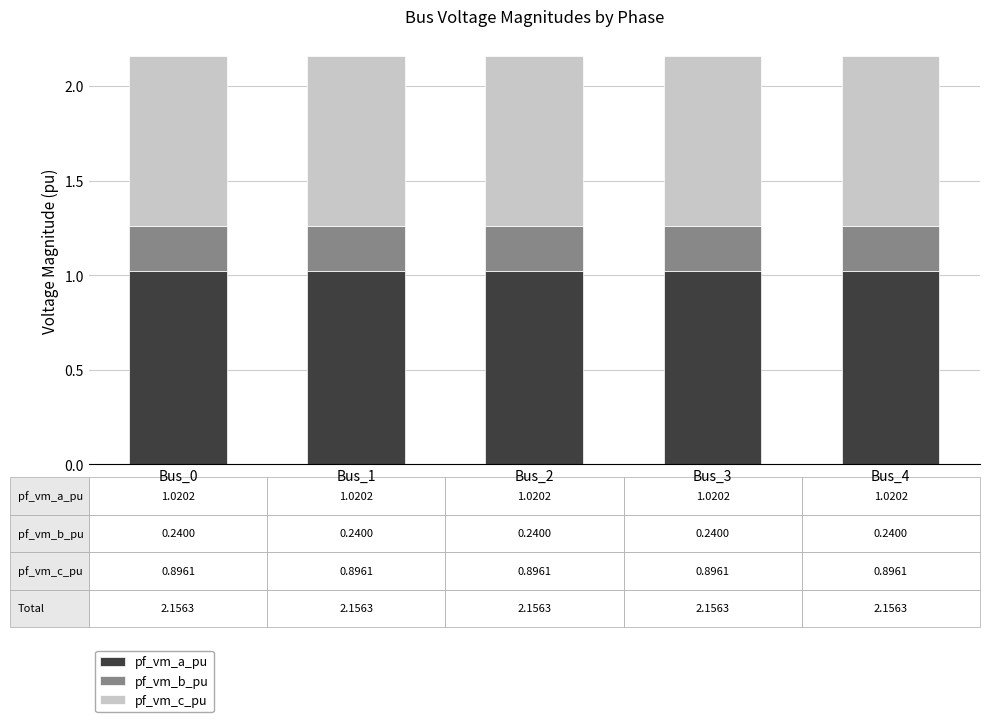

What is the highest value of the pf_vm_a_pu series?

1.0